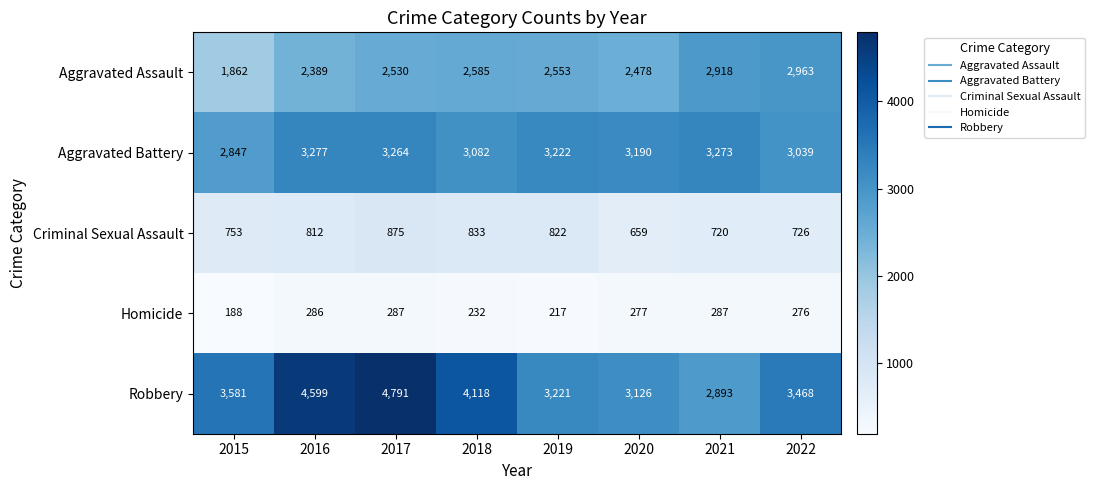

True or false: Aggravated Assault has a value of 1610 at 2018.

False